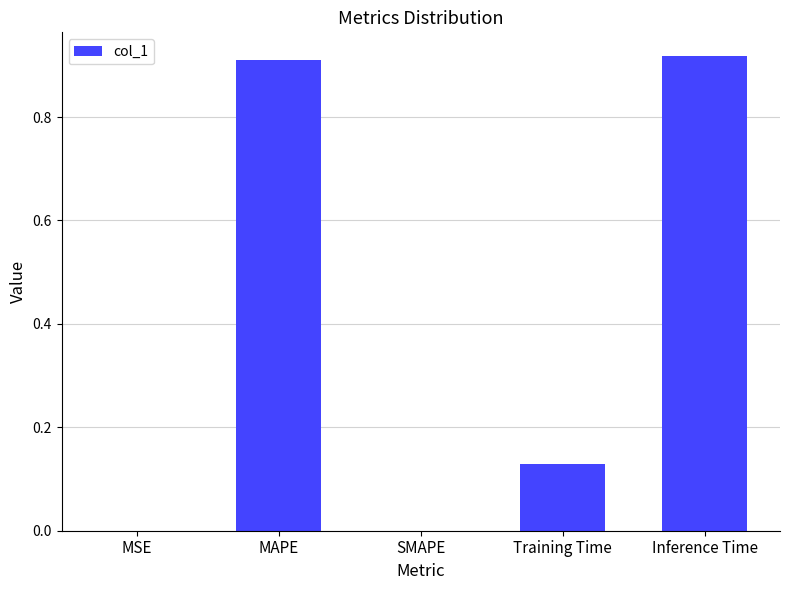

The chart shows a value of 0.2 at Training Time. True or false?

False